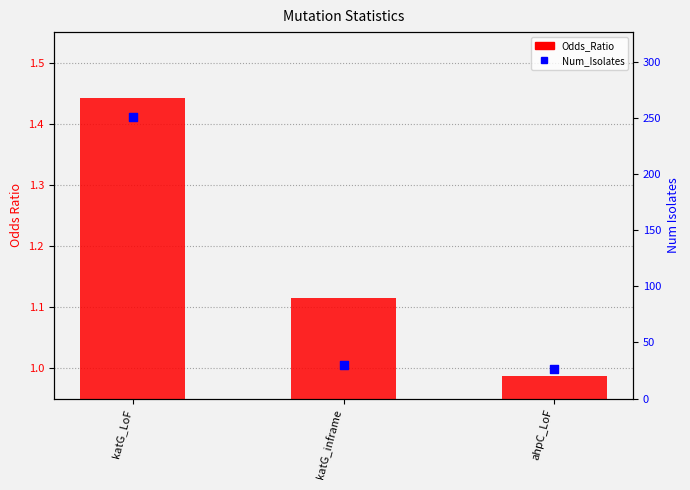

What is the total value across all series at katG_inframe?

30.2